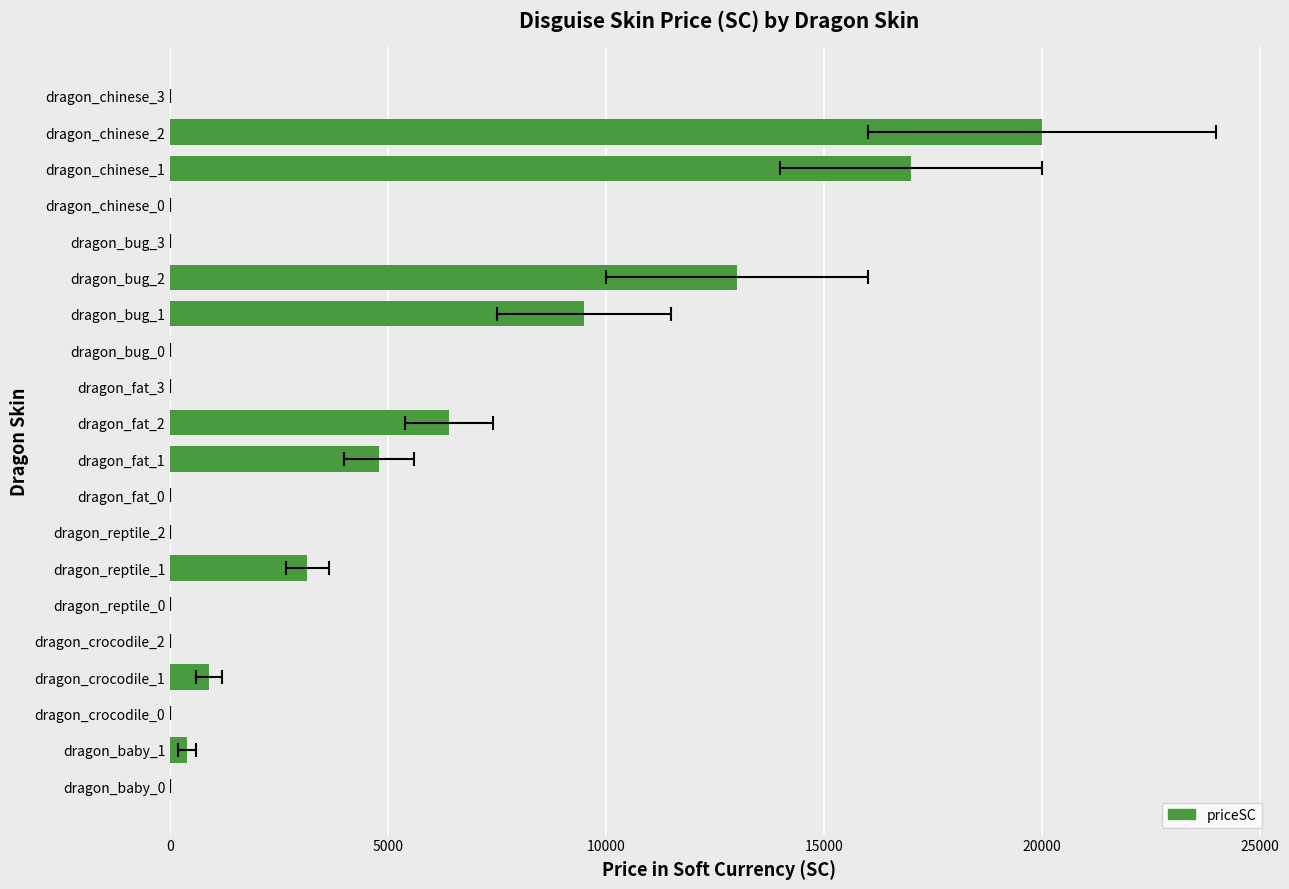

What position from the right is dragon_baby_1?

19